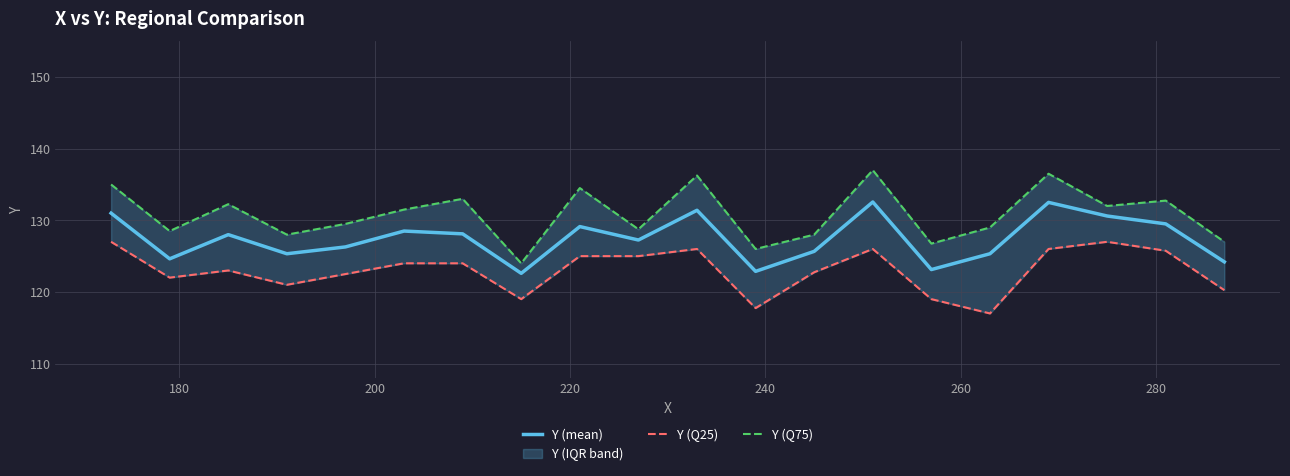

Reading left to right, list all the values displayed in this chart.

Y (mean): 131.0	124.6	128.0	125.3	126.3	128.5	128.1	122.6	129.1	127.2	131.4	122.9	125.7	132.6	123.1	125.3	132.5	130.6	129.5	124.2
Y (Q25): 127.0	122.0	123.0	121.0	122.5	124.0	124.0	119.0	125.0	125.0	126.0	117.8	122.8	126.0	119.0	117.0	126.0	127.0	125.8	120.2
Y (Q75): 135.0	128.5	132.2	128.0	129.5	131.5	133.0	124.0	134.5	128.8	136.2	126.0	128.0	137.0	126.8	129.0	136.5	132.0	132.8	127.0